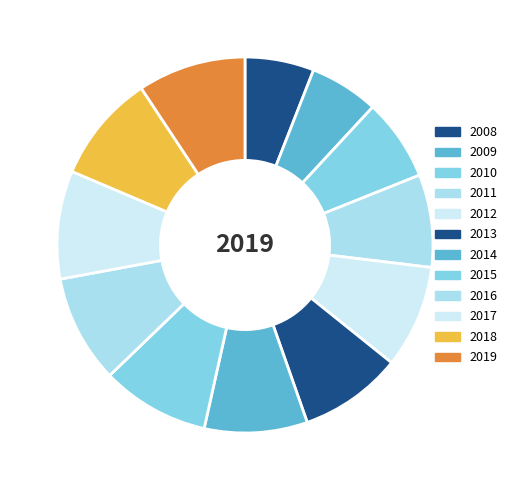

How many segments does this pie chart have?

12